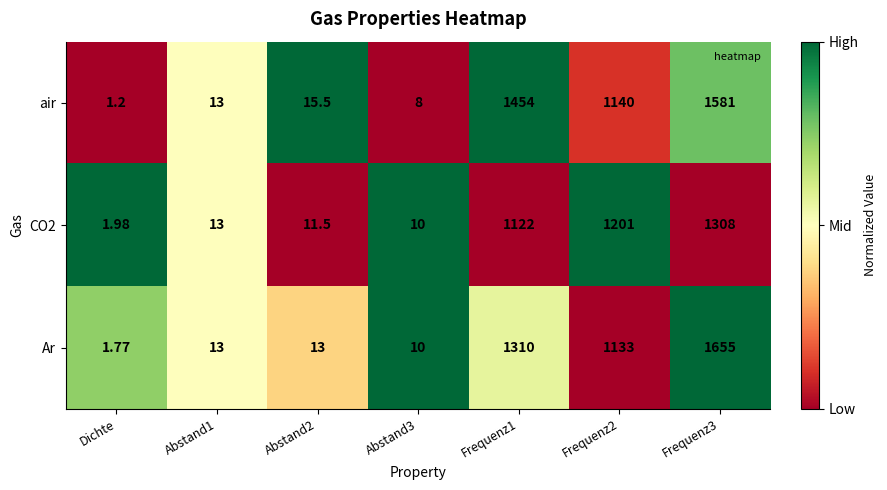

Which series has the widest spread of values?

Ar